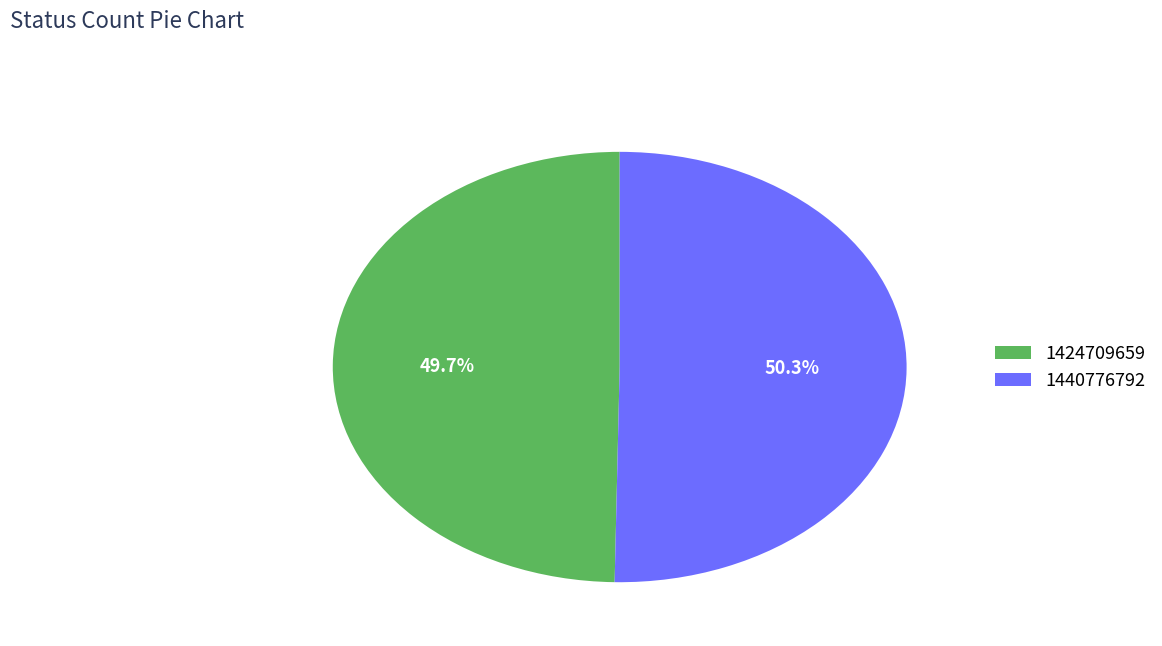

What percentage is the 1440776792 slice, to the nearest percent?

50%